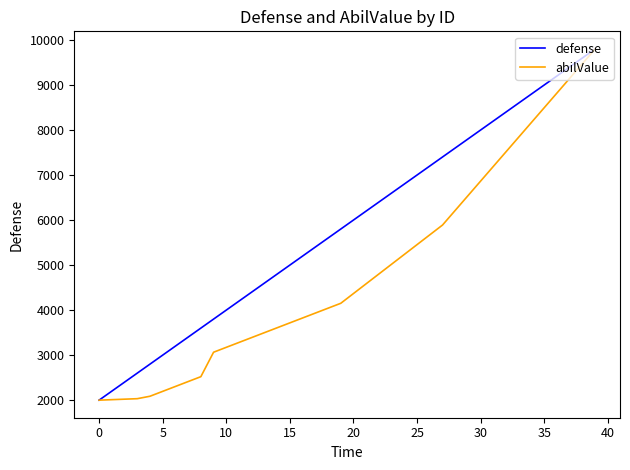

How many series are shown in this chart?

2